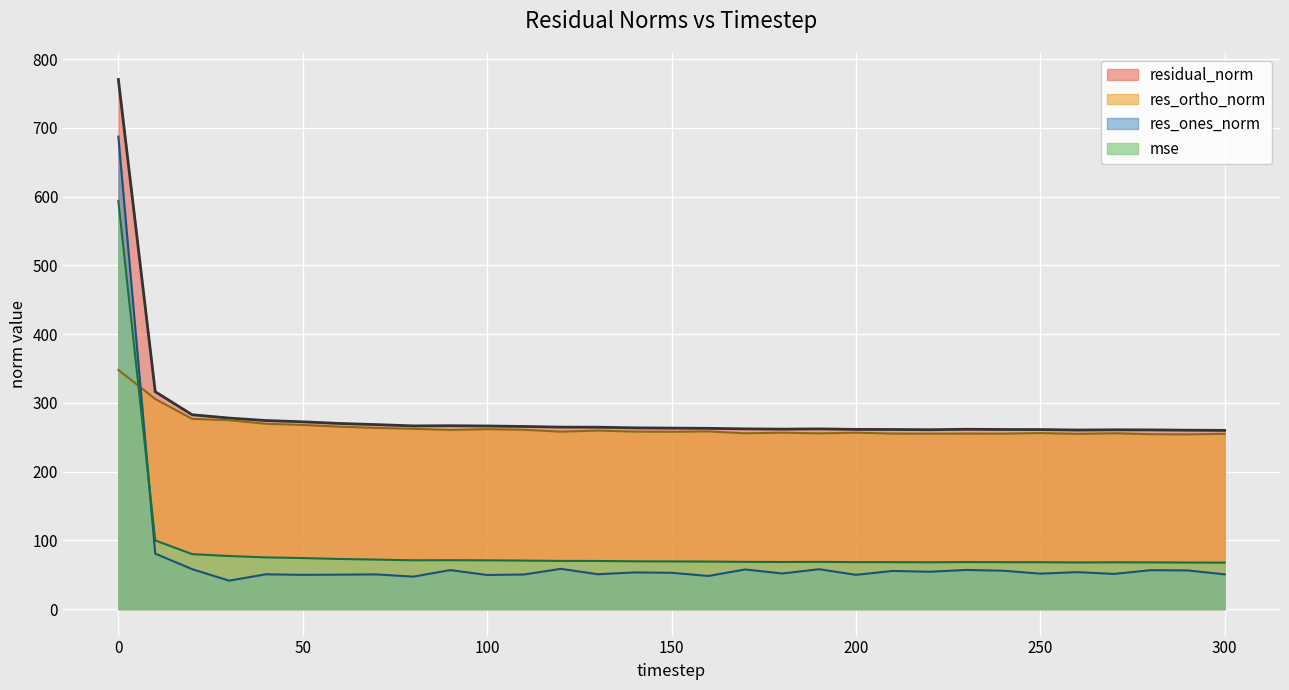

True or false: res_ortho_norm and mse cross at least once.

True